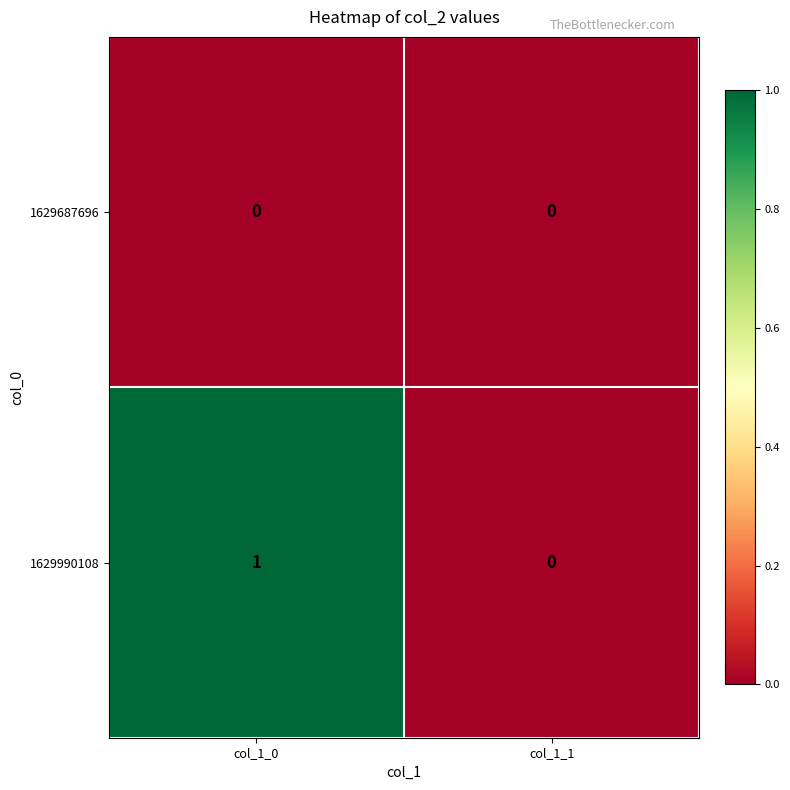

Count the number of data series in this chart.

2